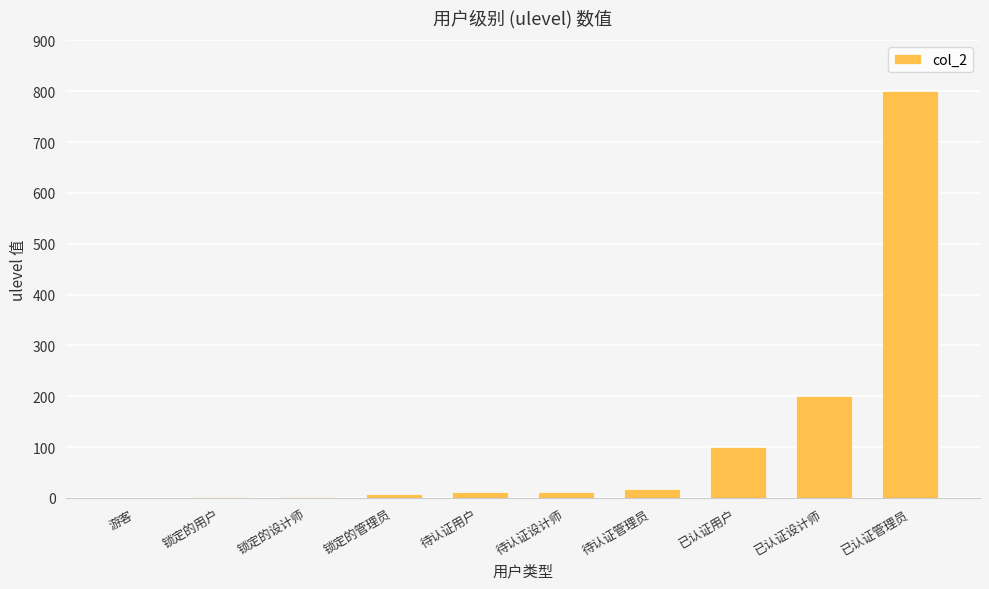

The chart shows a value of 11 at 待认证用户. True or false?

True